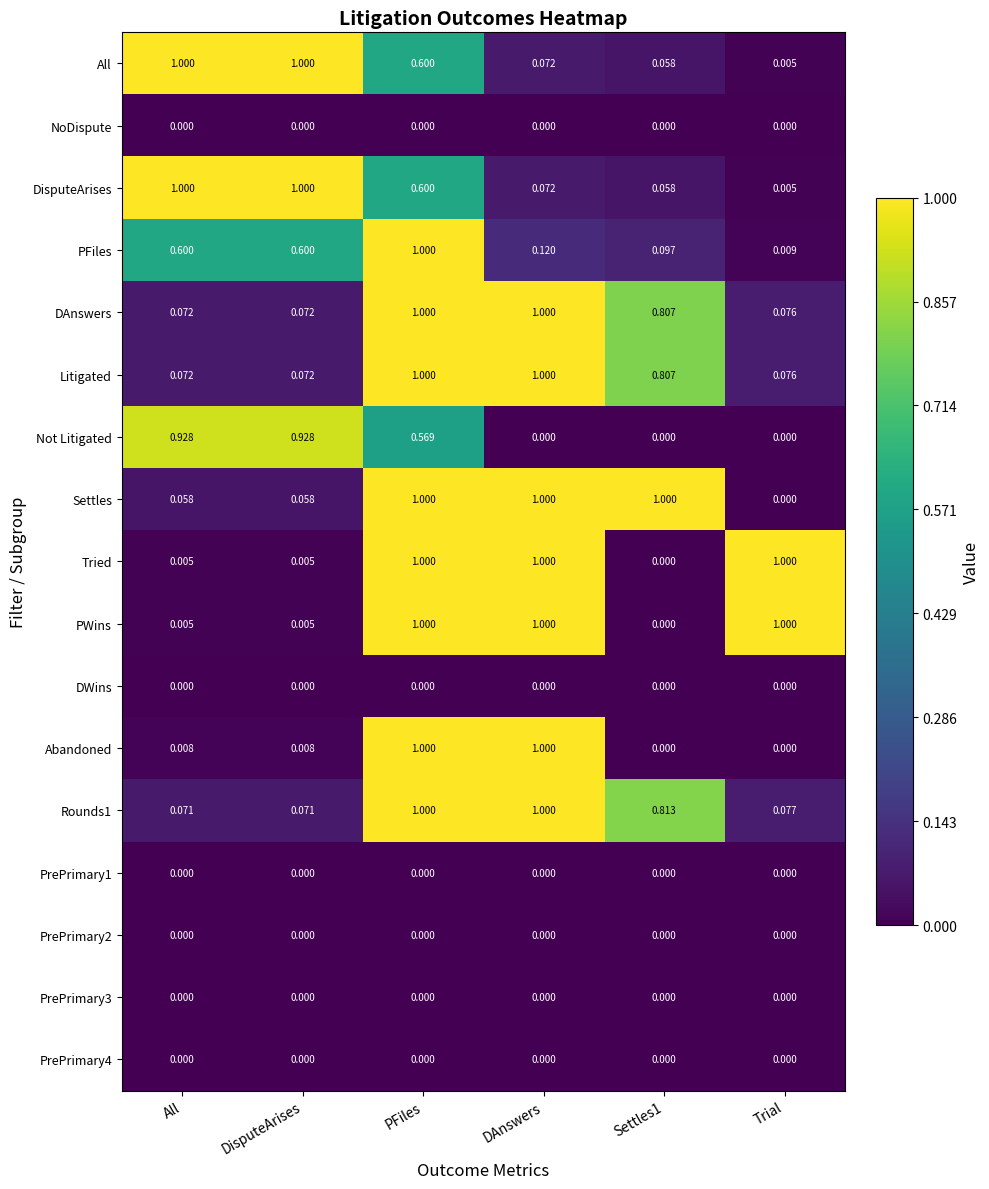

Where is DisputeArises nearest to the value 0?

Trial